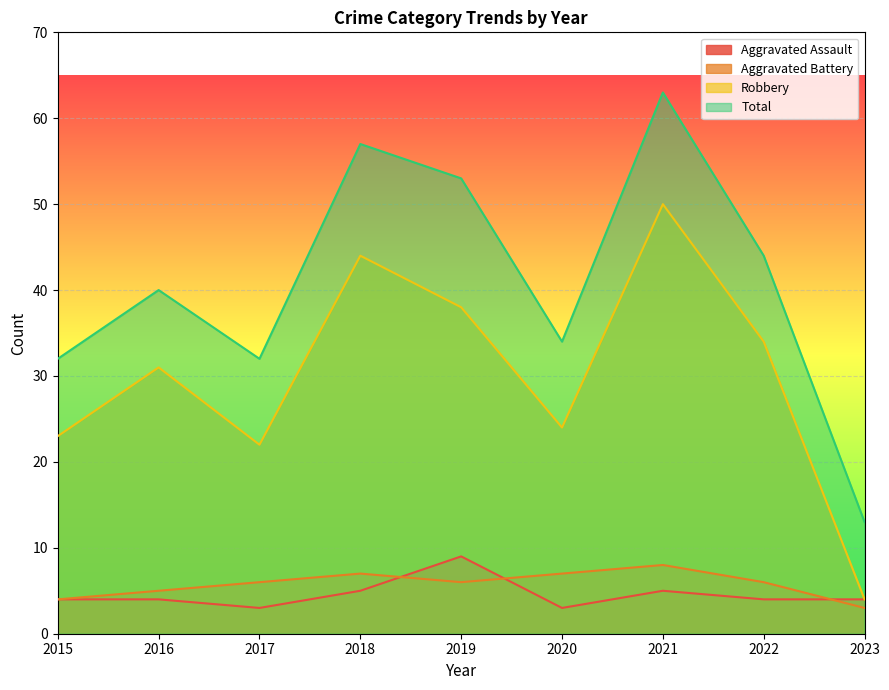

List the labels in order of Total value, largest first.

2021, 2018, 2019, 2022, 2016, 2020, 2015, 2017, 2023